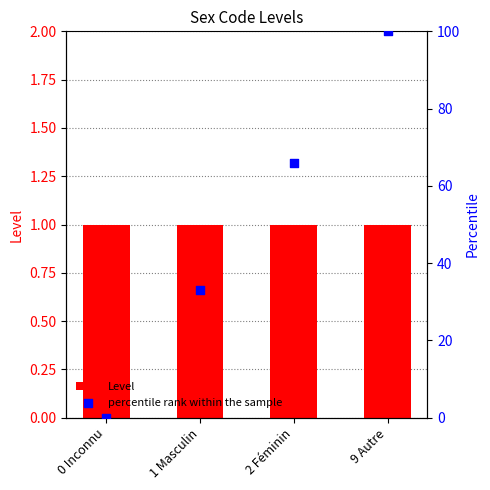

At which category is the sum across all series the highest?

9 Autre